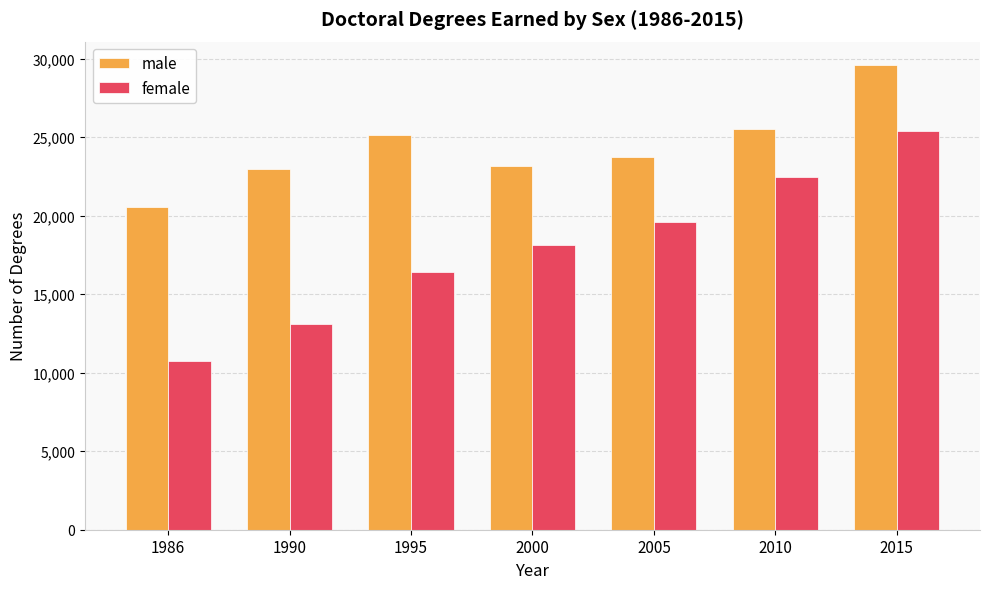

Reading right to left, what are all the values shown in this chart?

male: 29596	25526	23737	23165	25160	22960	20552
female: 25403	22489	19582	18131	16416	13104	10743